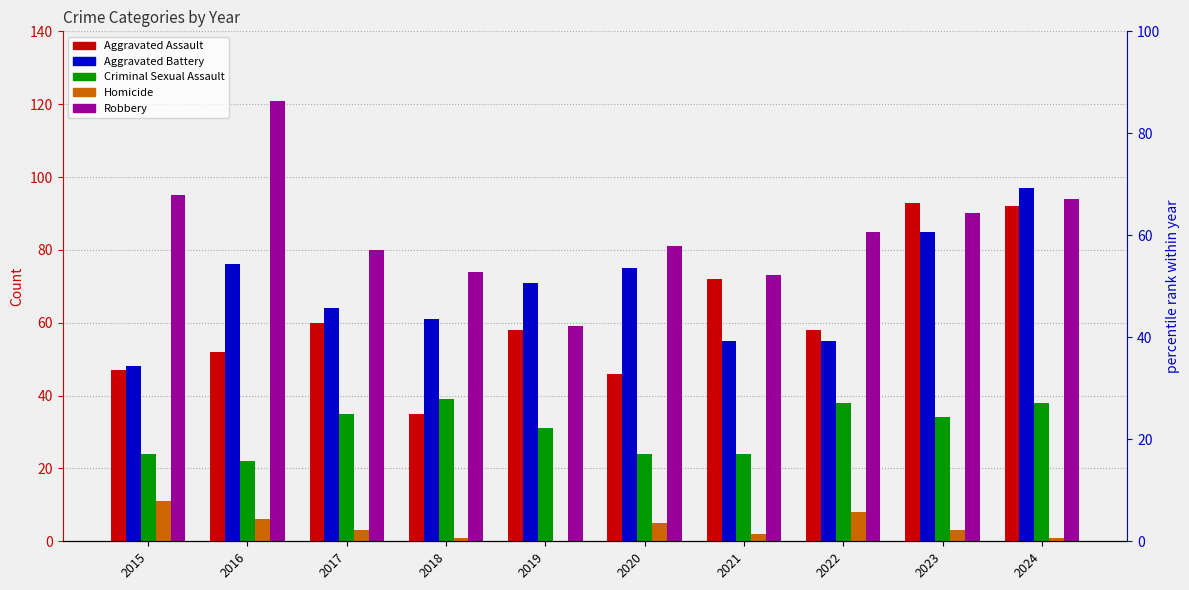

Reading left to right, what are all the values shown in this chart?

Aggravated Assault: 2015=47	2016=52	2017=60	2018=35	2019=58	2020=46	2021=72	2022=58	2023=93	2024=92
Aggravated Battery: 2015=48	2016=76	2017=64	2018=61	2019=71	2020=75	2021=55	2022=55	2023=85	2024=97
Criminal Sexual Assault: 2015=24	2016=22	2017=35	2018=39	2019=31	2020=24	2021=24	2022=38	2023=34	2024=38
Homicide: 2015=11	2016=6	2017=3	2018=1	2019=0	2020=5	2021=2	2022=8	2023=3	2024=1
Robbery: 2015=95	2016=121	2017=80	2018=74	2019=59	2020=81	2021=73	2022=85	2023=90	2024=94